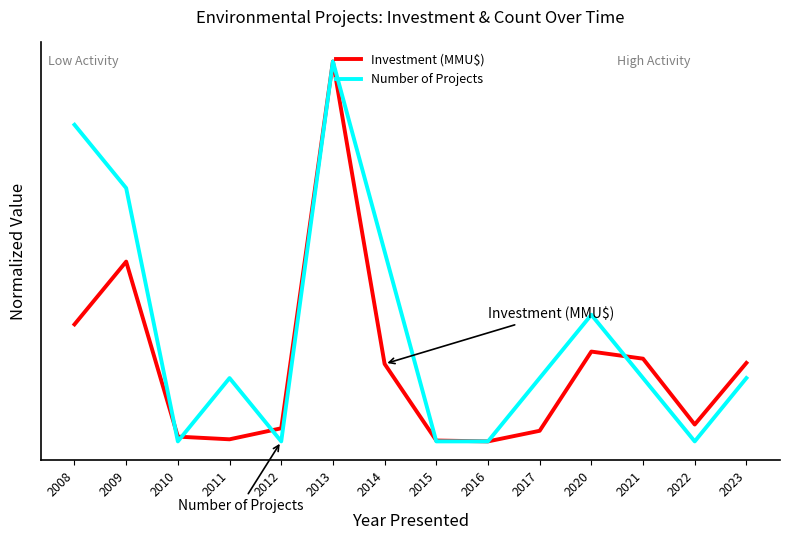

What is the maximum value shown in the chart?

1.0